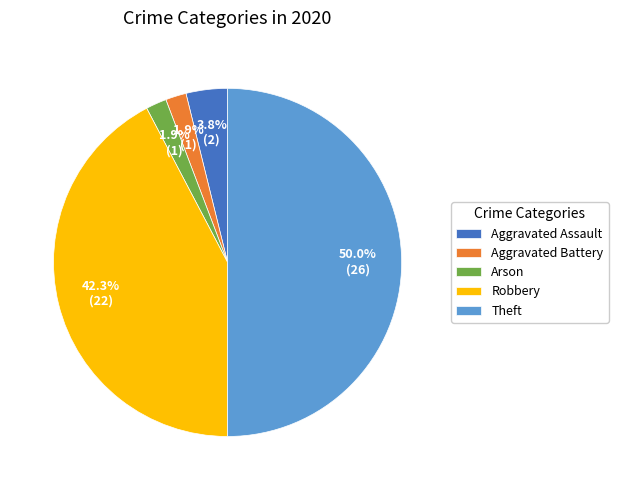

Between Theft and Arson, which is larger?

Theft